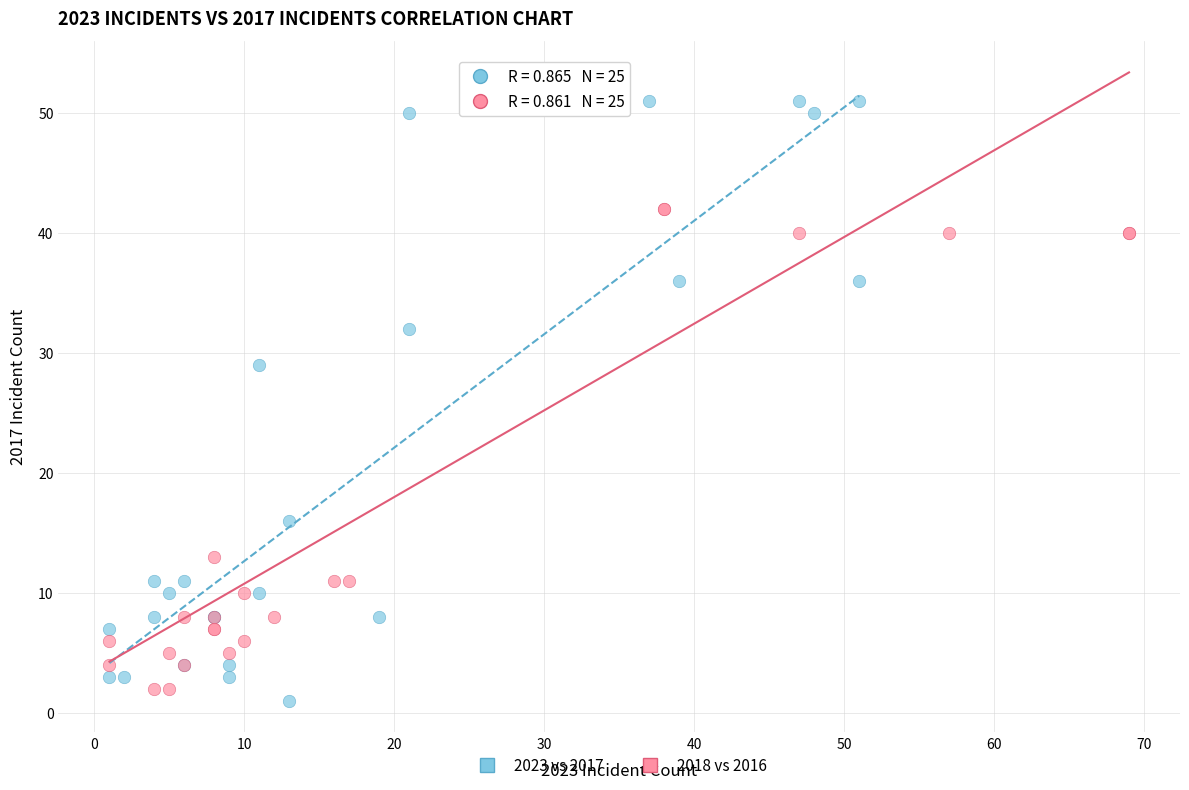

What are all the series names shown in the legend?

2023 vs 2017, 2018 vs 2016